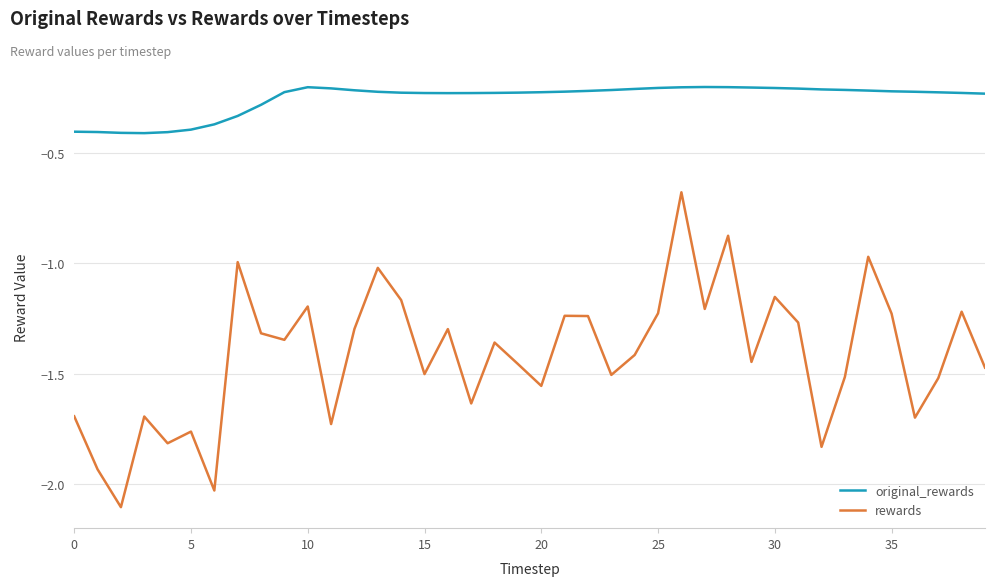

Which series has the largest range (max minus min)?

rewards